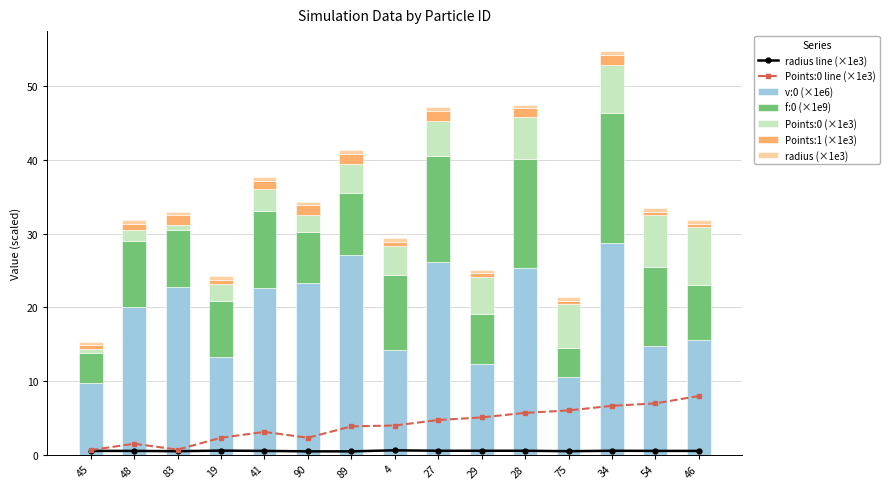

What is the sum of the f:0 values at 29 and 46?

14.2